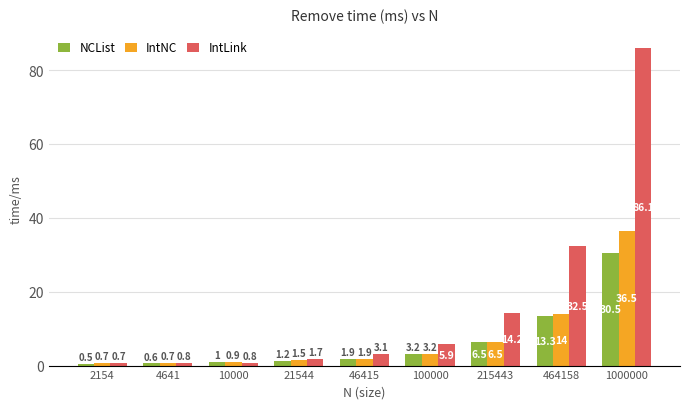

What is the sum of all NCList values?

58.7